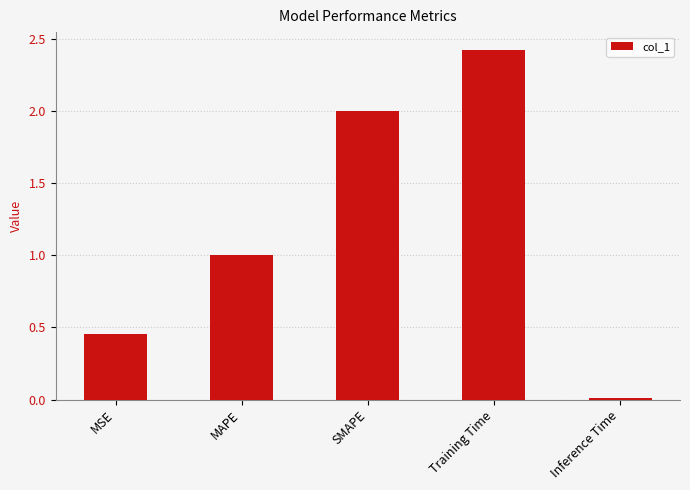

The value at MAPE is 1.6. True or false?

False